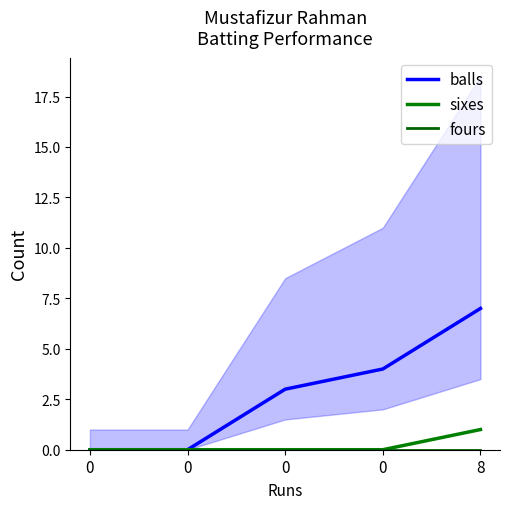

What is the approximate value of balls at 8?

7